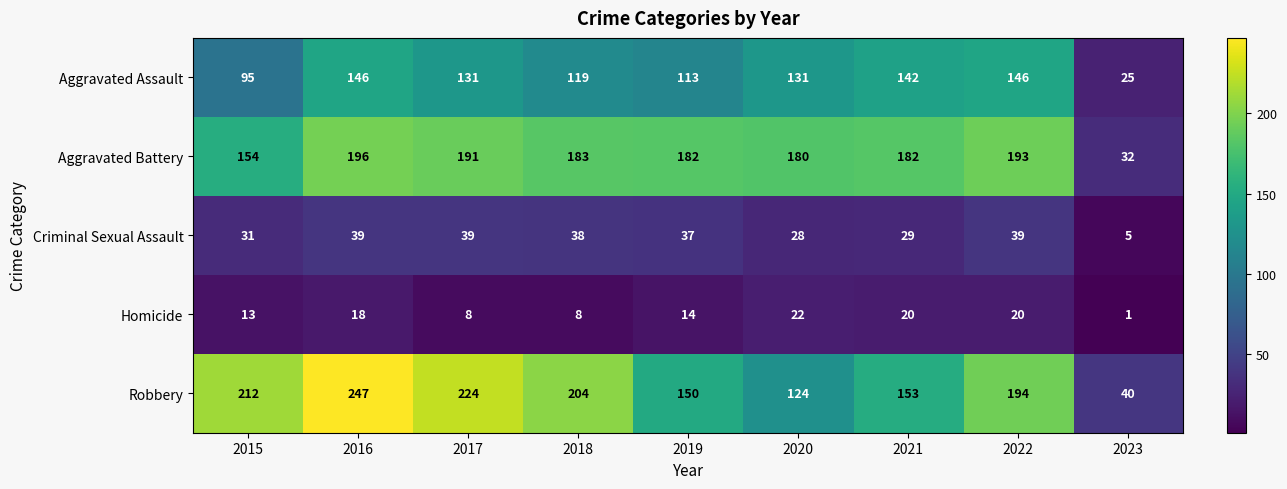

Rank the series by their maximum value, from lowest to highest.

Homicide, Criminal Sexual Assault, Aggravated Assault, Aggravated Battery, Robbery